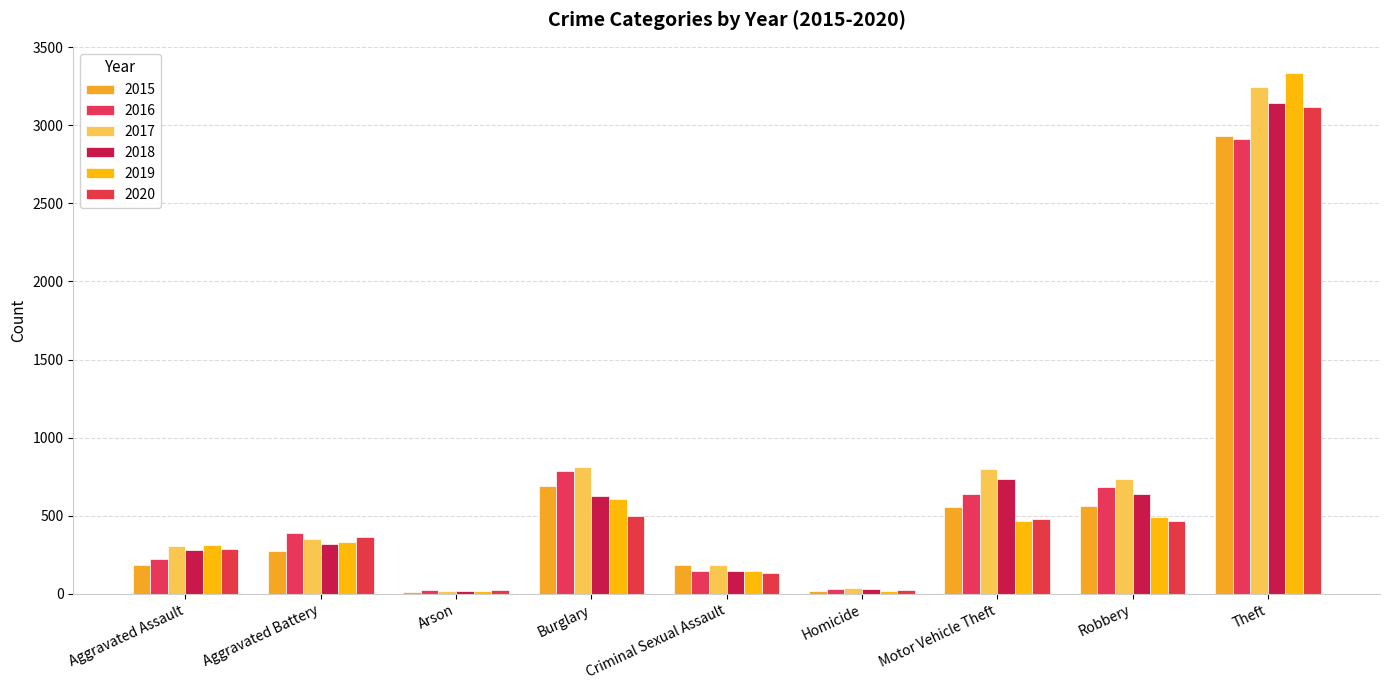

Read the 2020 value at Theft.

3117